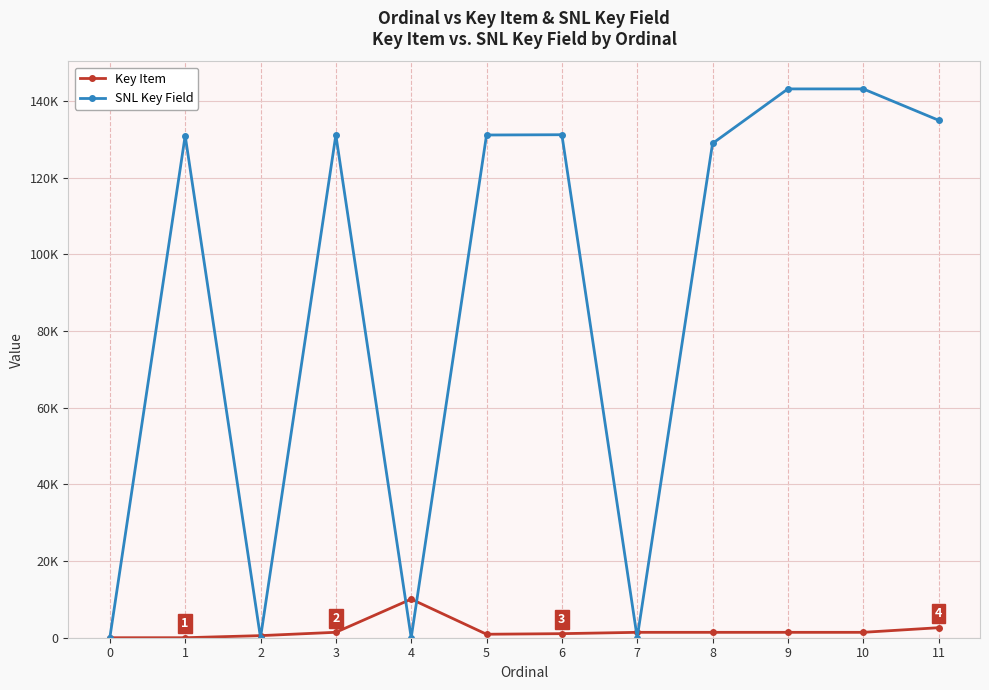

What is the sum of the SNL Key Field values at 8 and 2?

128964